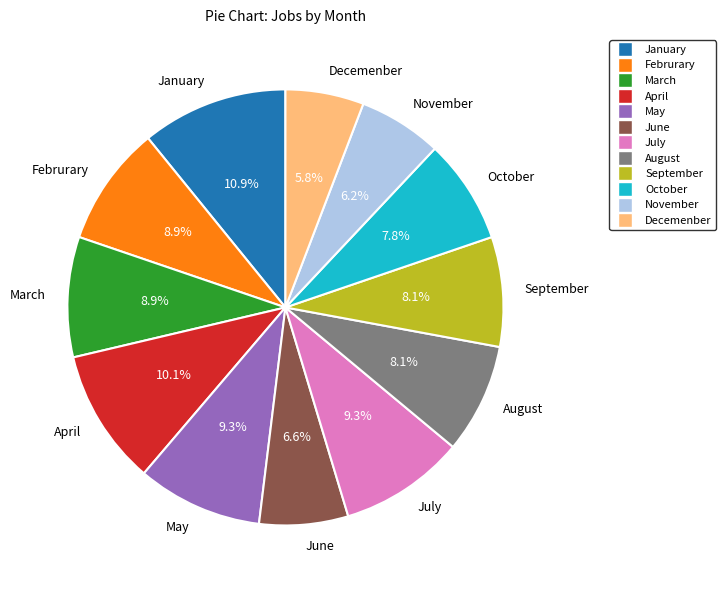

How much of the chart is everything except August?

91.9%